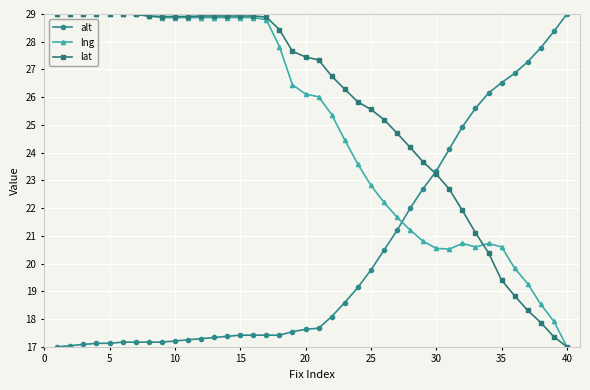

What is the minimum value for lat?

17.0